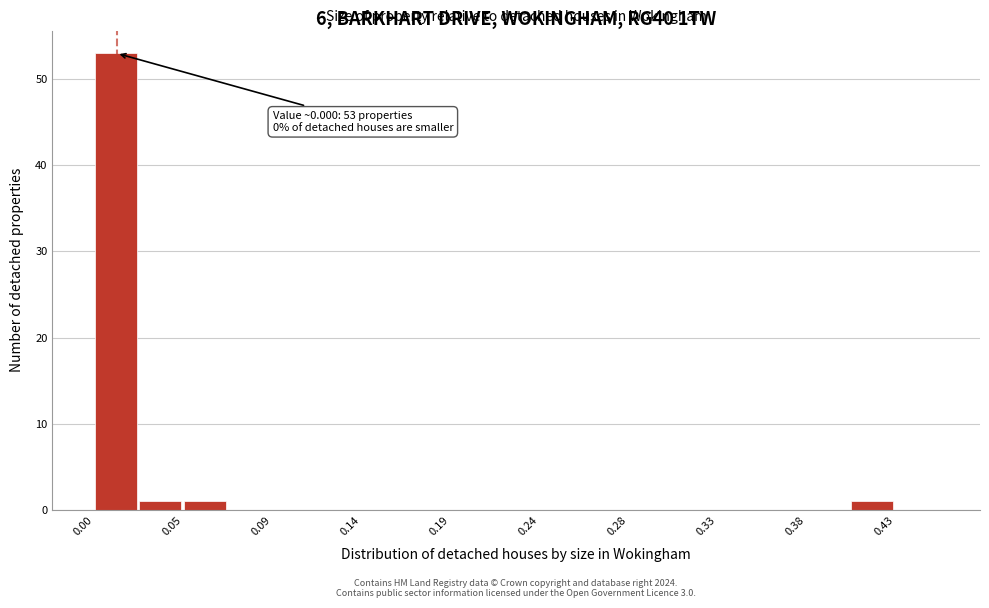

Which range on the x-axis has the tallest bar?

0.000 to 0.025